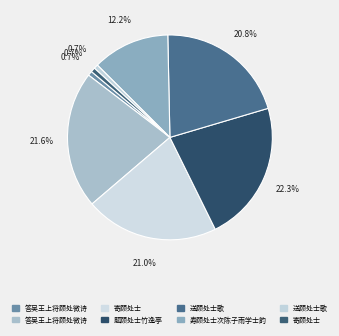

How many segments does this pie chart have?

8